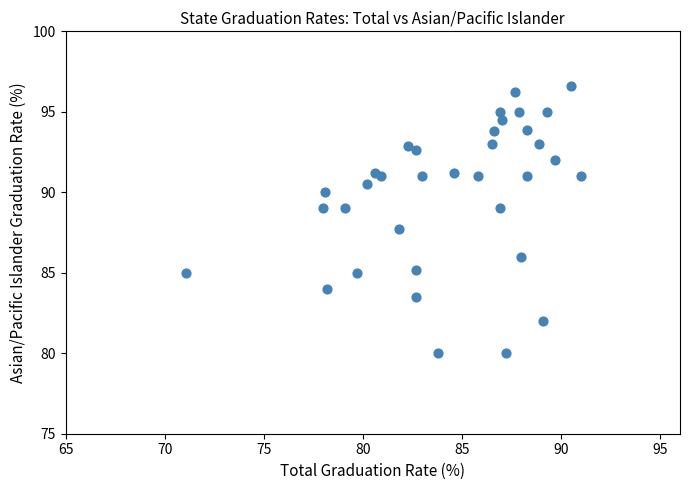

What Y value in the scatter plot is closest to 88?

87.7